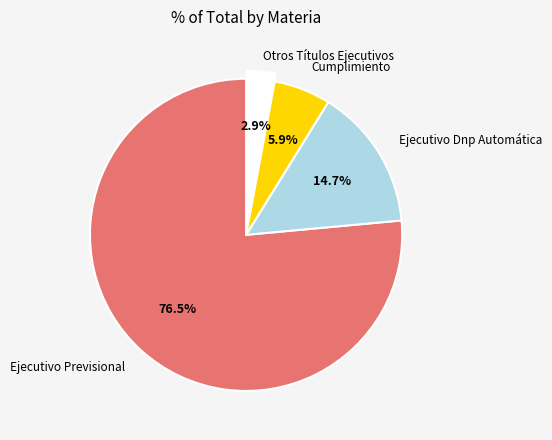

How much of the chart is everything except Cumplimiento?

94.1%